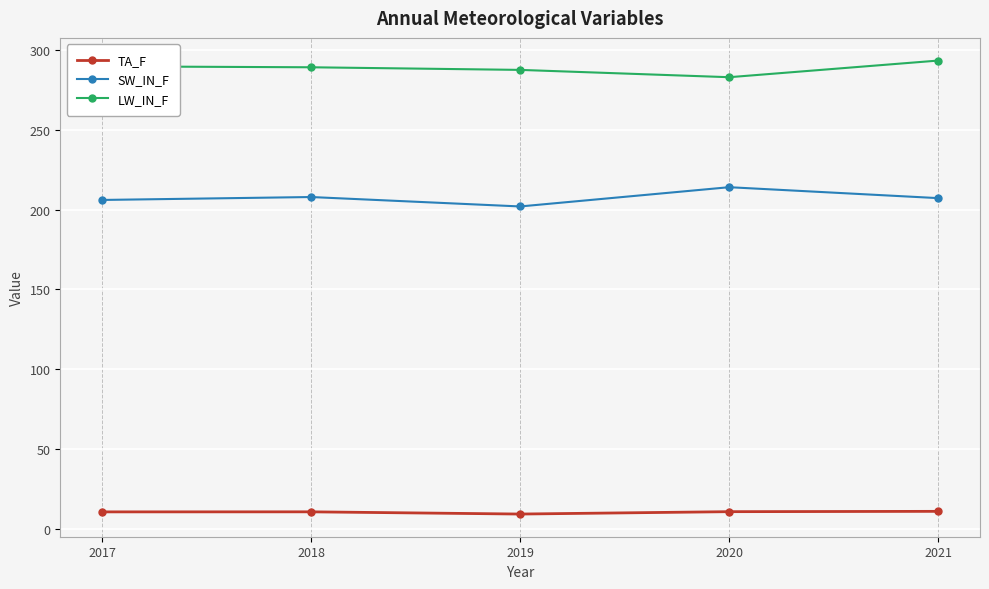

The value of LW_IN_F at 2017 is 469.6. True or false?

False